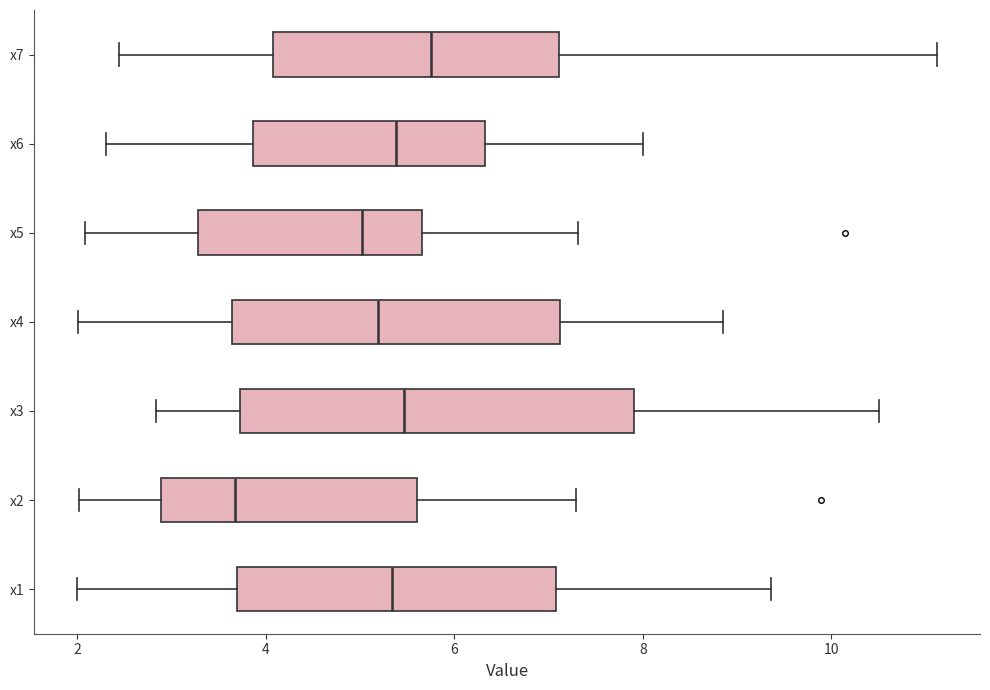

Where is the left edge of the box for x6 on the x-axis? The values are not printed on the chart, so give them approximately, as read against the axis.

3.8